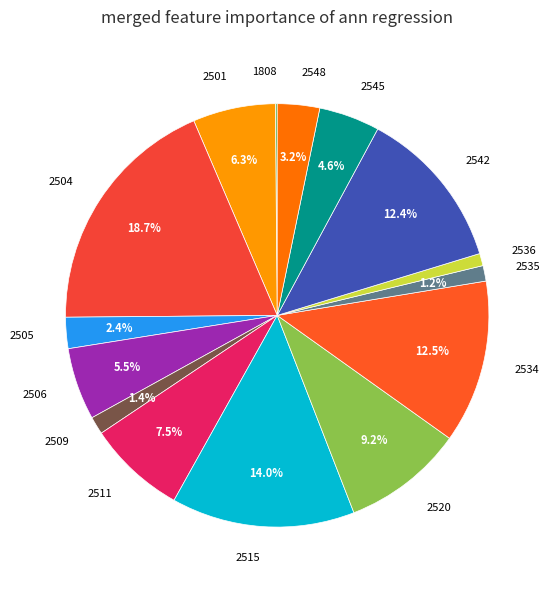

To the nearest percent, what is the average slice percentage?

7%